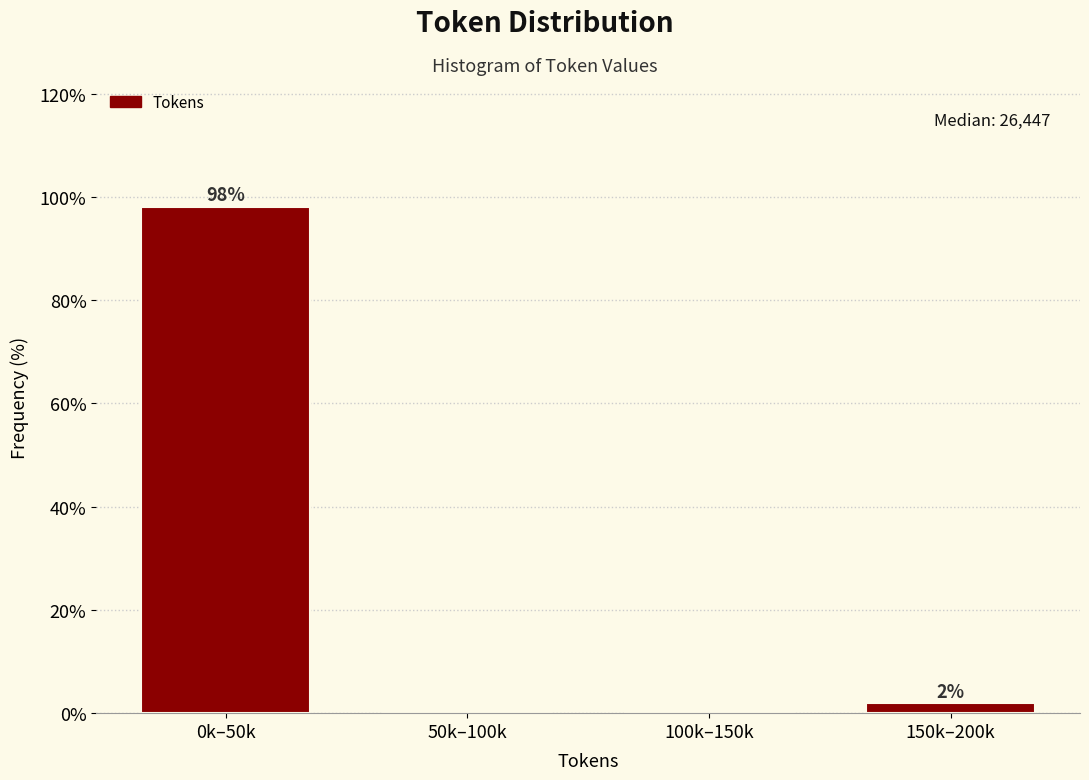

Where is the data nearest to the value 49?

150k–200k